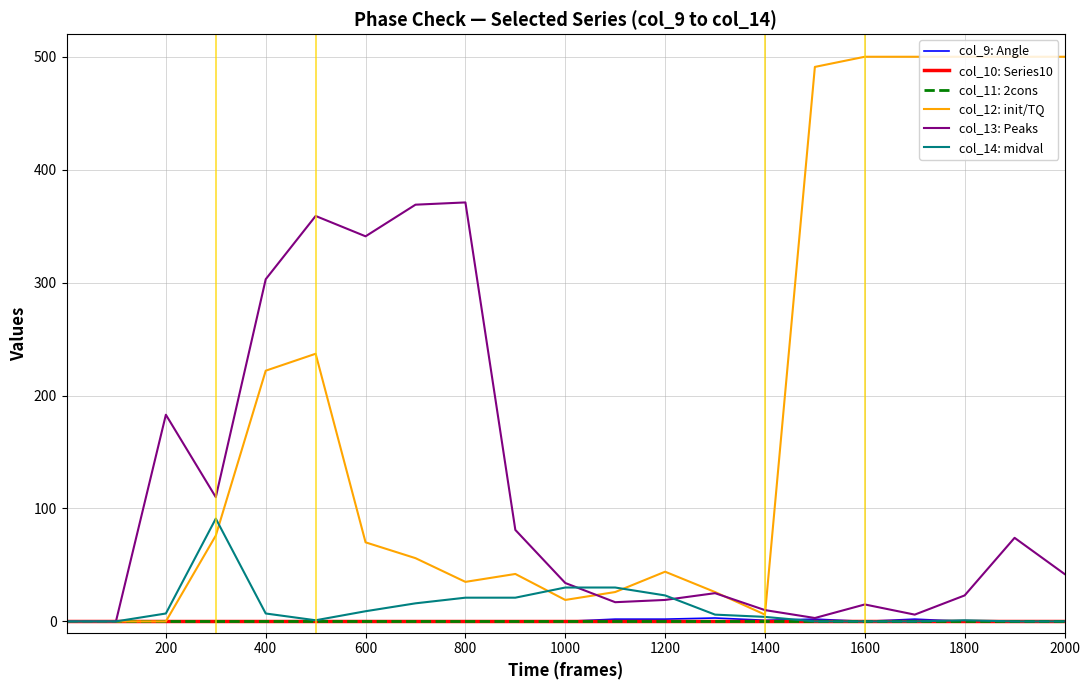

Does the chart display data point markers on the line(s)?

No